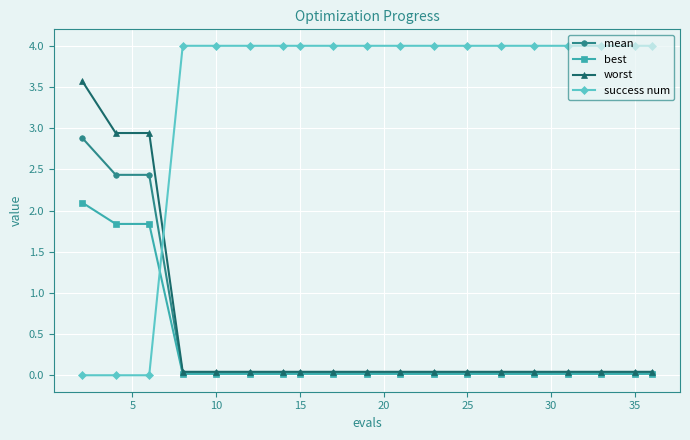

What is the average value of the success num series?

3.4